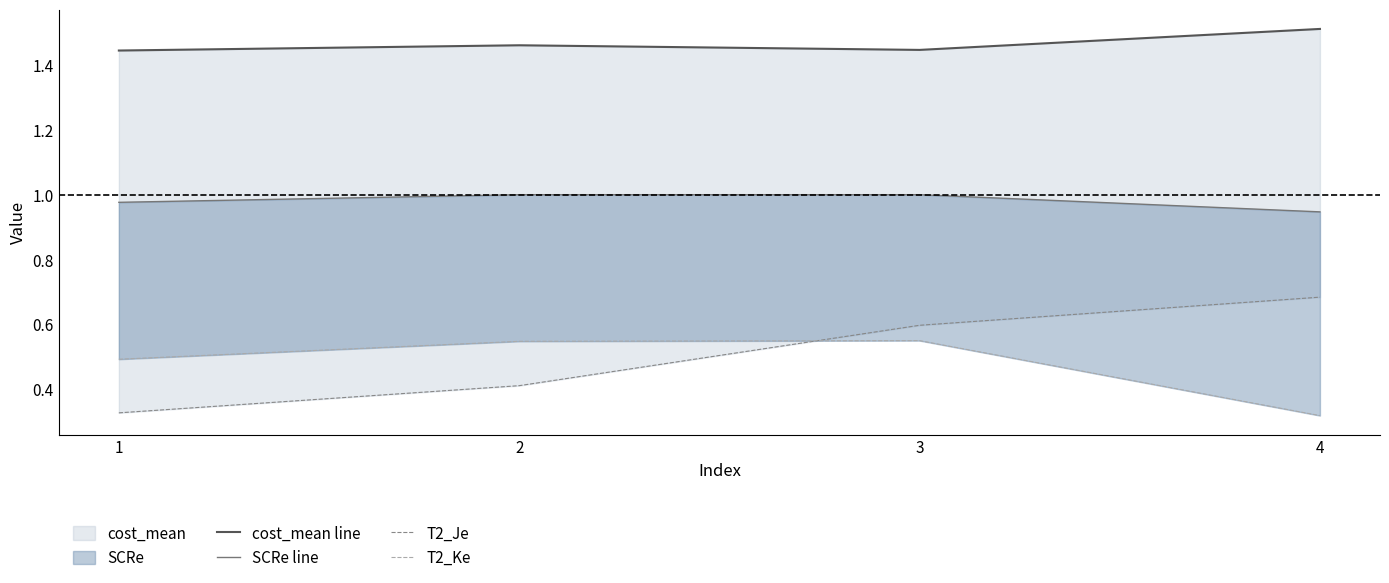

What is the smallest value displayed?

0.3